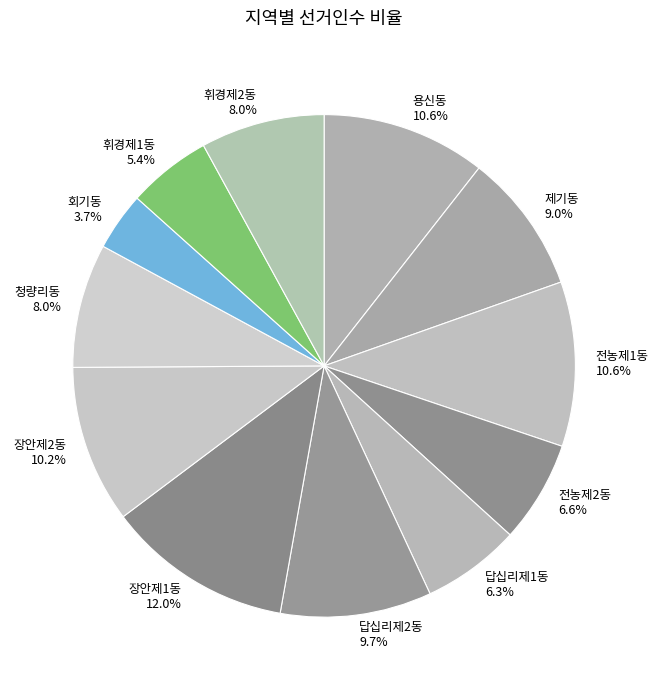

What is the total percentage of 휘경제2동 and 답십리제1동?

14.3%